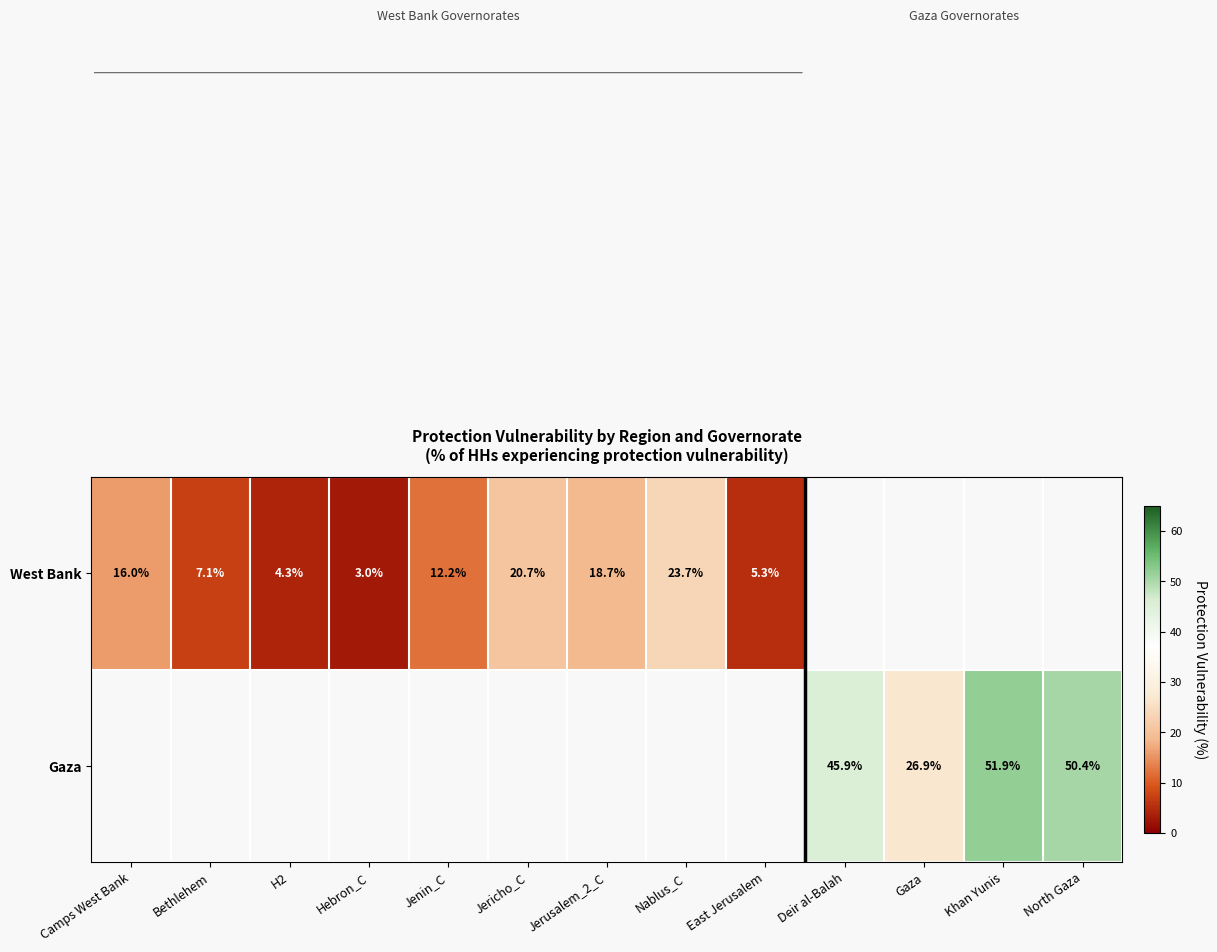

At how many categories does at least one series exceed 0?

13